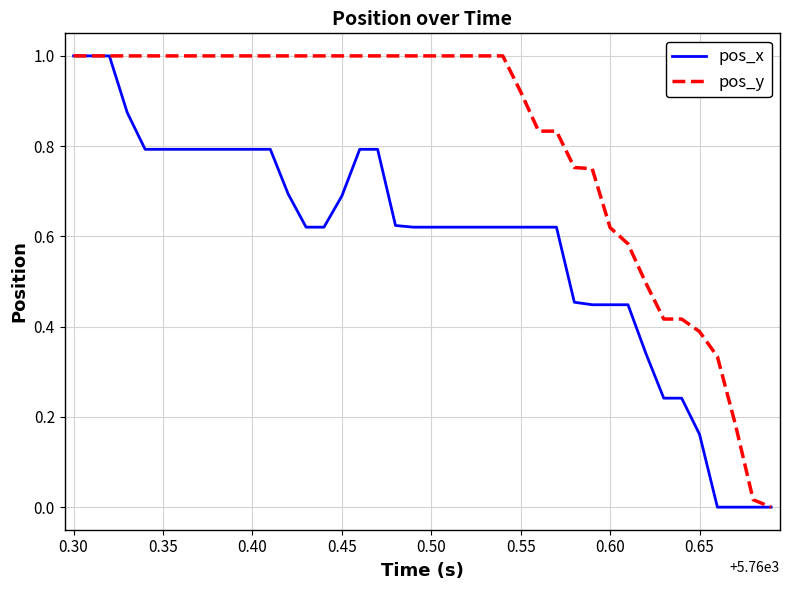

Which series has the largest total across all categories?

pos_y